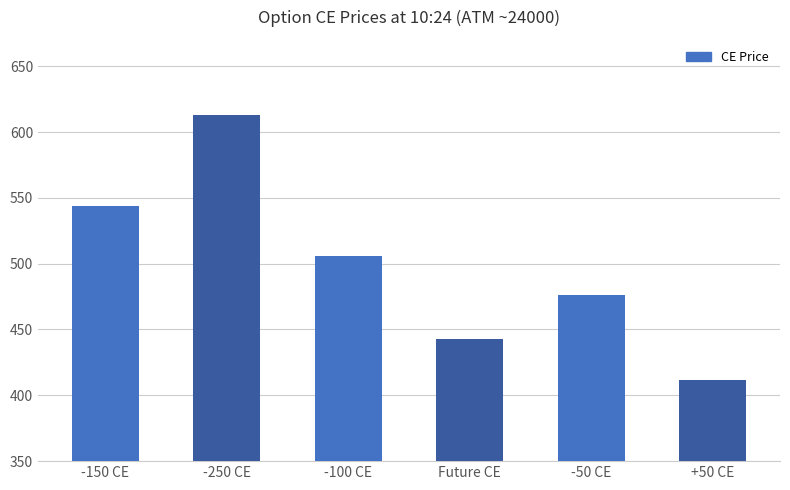

What is the label of the 6th bar from the right?

-150 CE